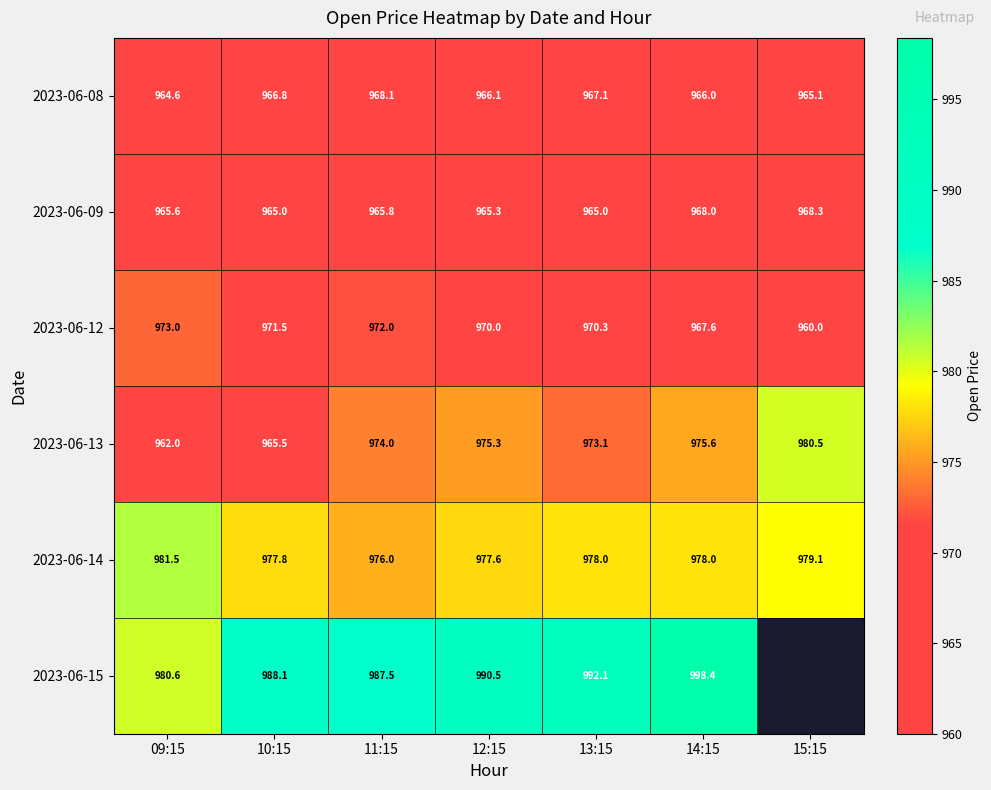

Is the value of 2023-06-15 at 10:15 greater than the value of 2023-06-08 at 09:15?

Yes